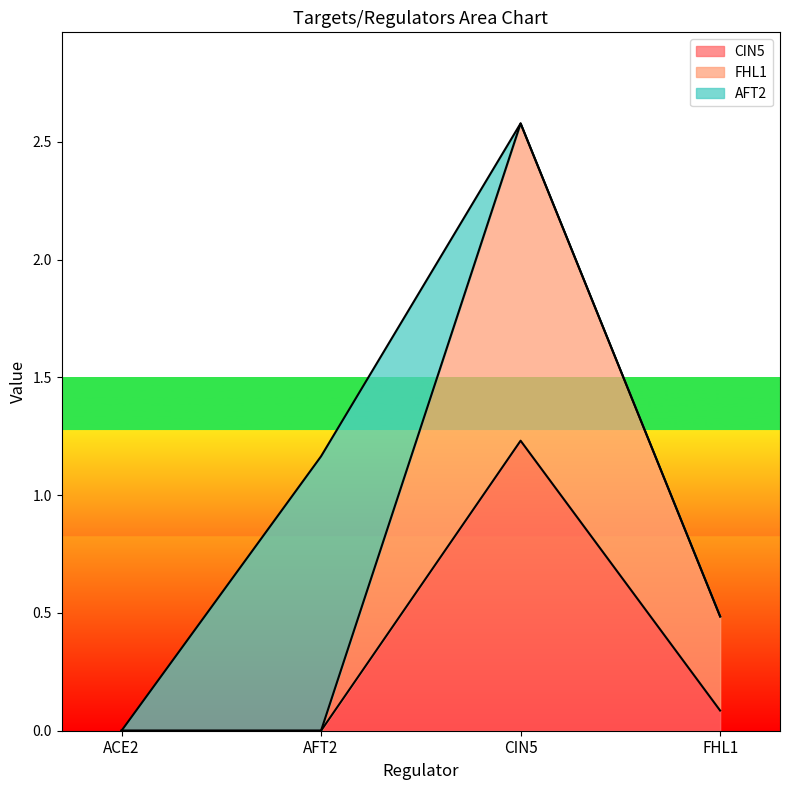

True or false: FHL1 has more than 0 points higher than both neighbors.

True